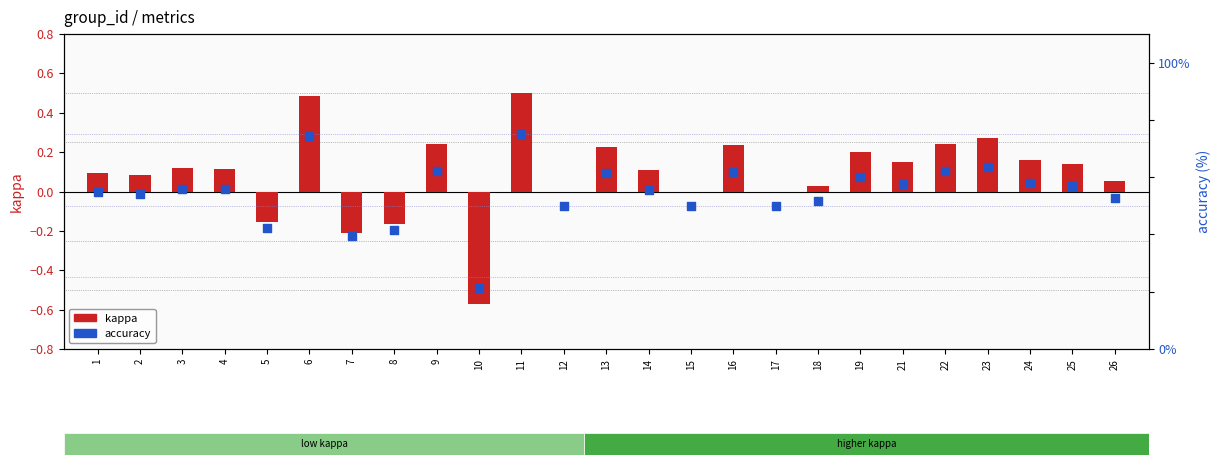

Is the value of accuracy at 26 greater than the value of kappa at 12?

Yes